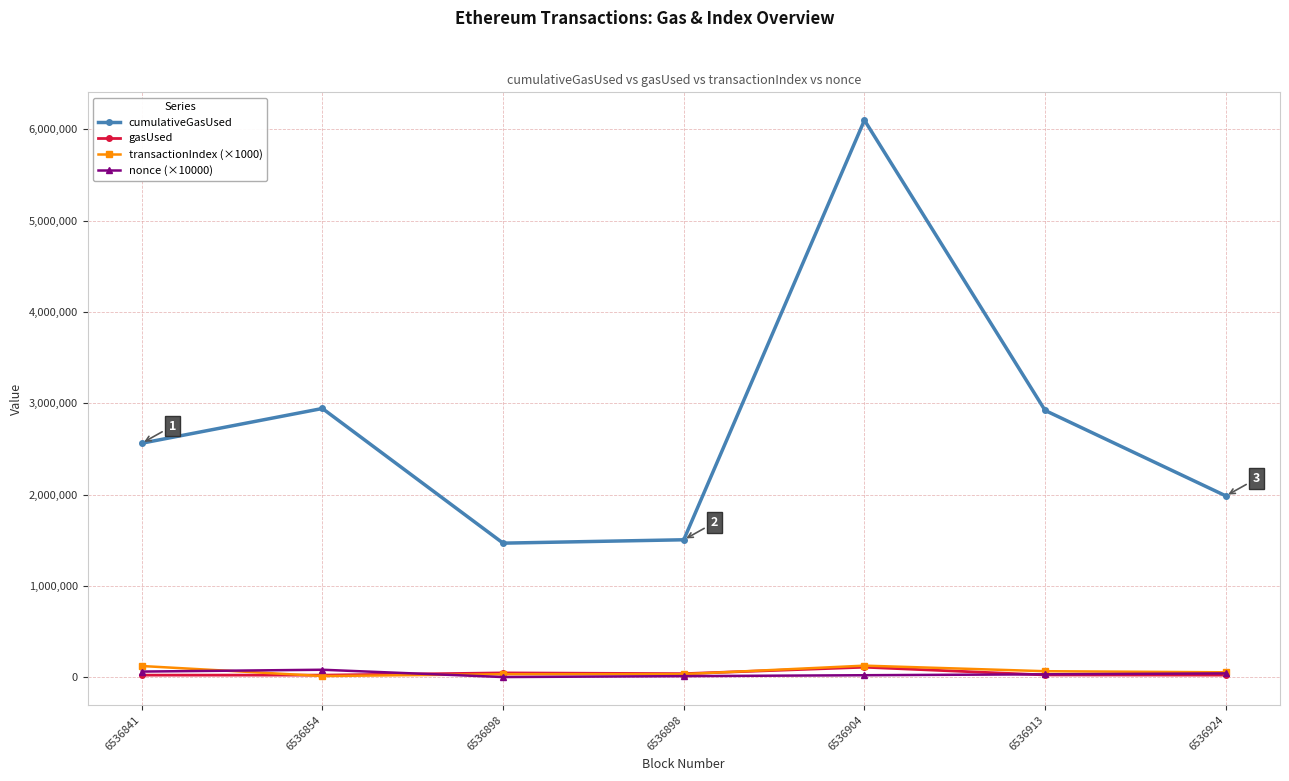

What are all the series names shown in the legend?

cumulativeGasUsed, gasUsed, transactionIndex (×1000), nonce (×10000)